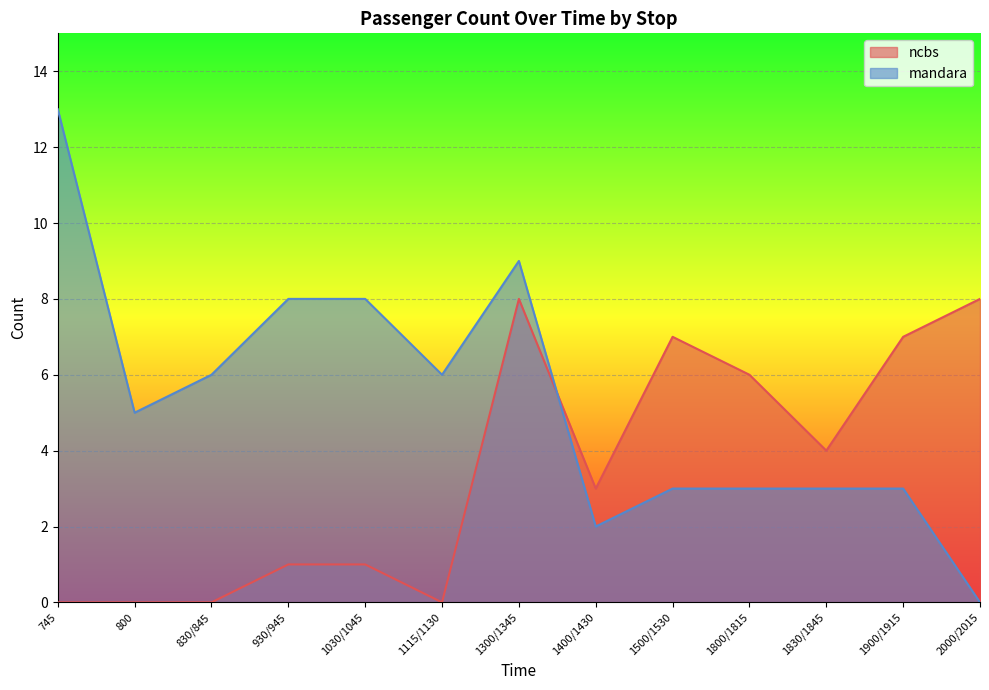

What is the label of the 11th point from the left?

1830/1845